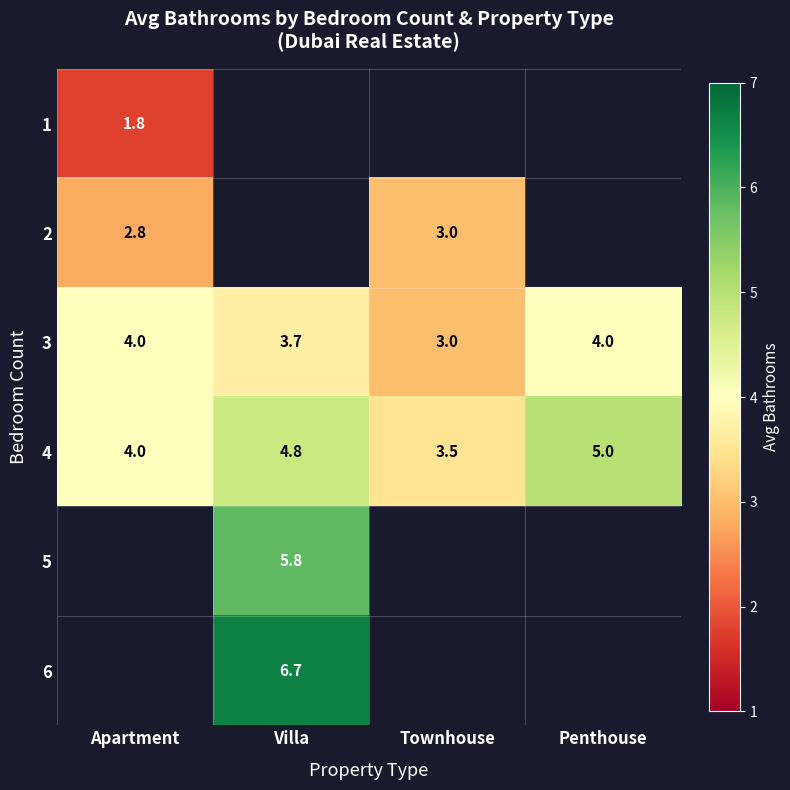

At how many categories does at least one series exceed 4?

2